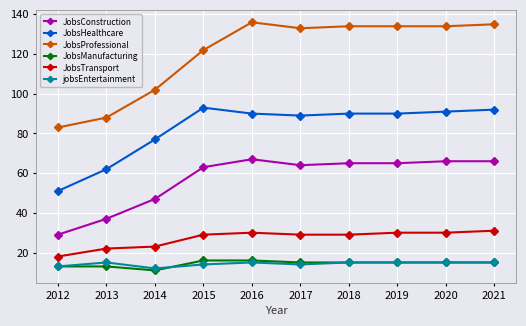

The value of jobsEntertainment at 2012 is 13. True or false?

True